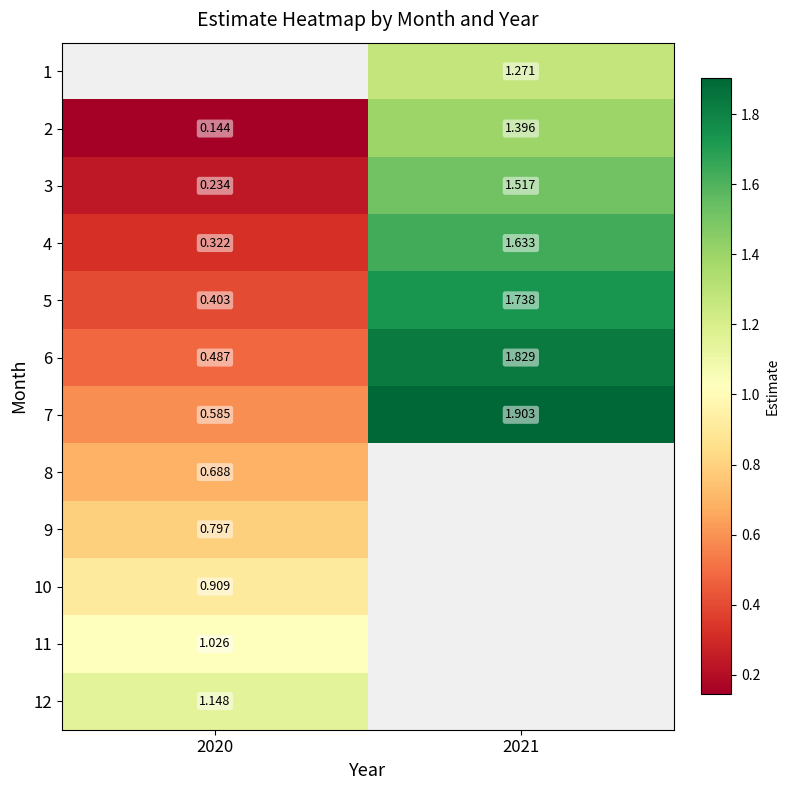

Is the value of 3 at 2020 greater than the value of 1 at 2021?

No